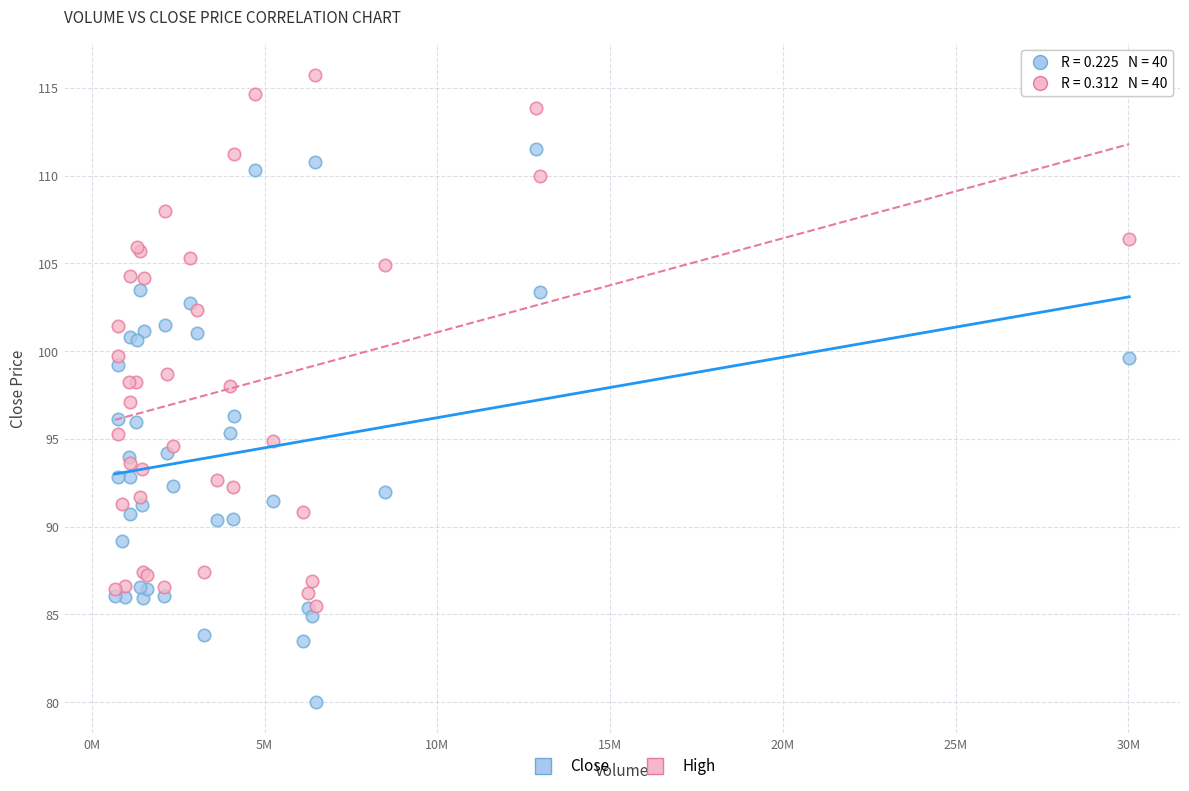

Which series contains the lowest Y value?

Close